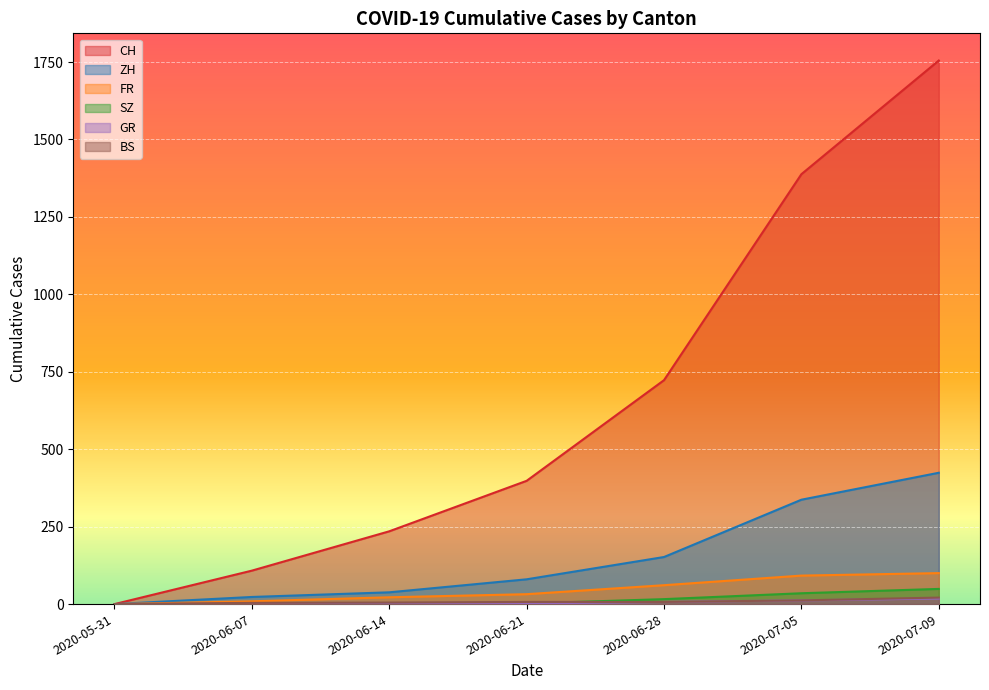

How many data points does each series have?

7